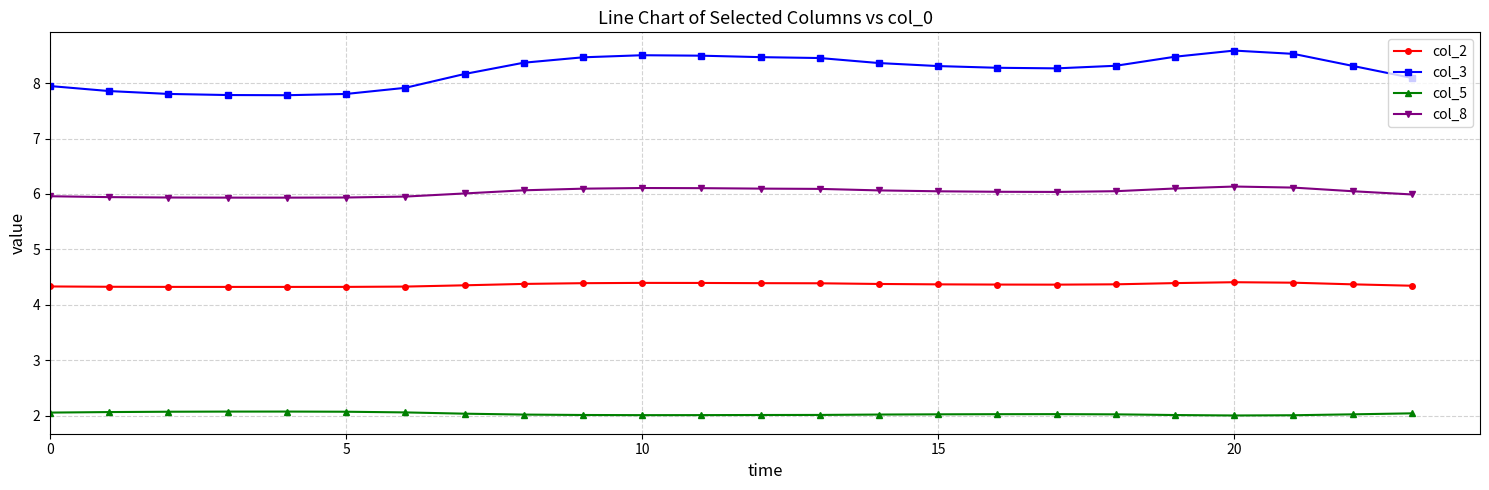

At how many categories does at least one series exceed 7?

24